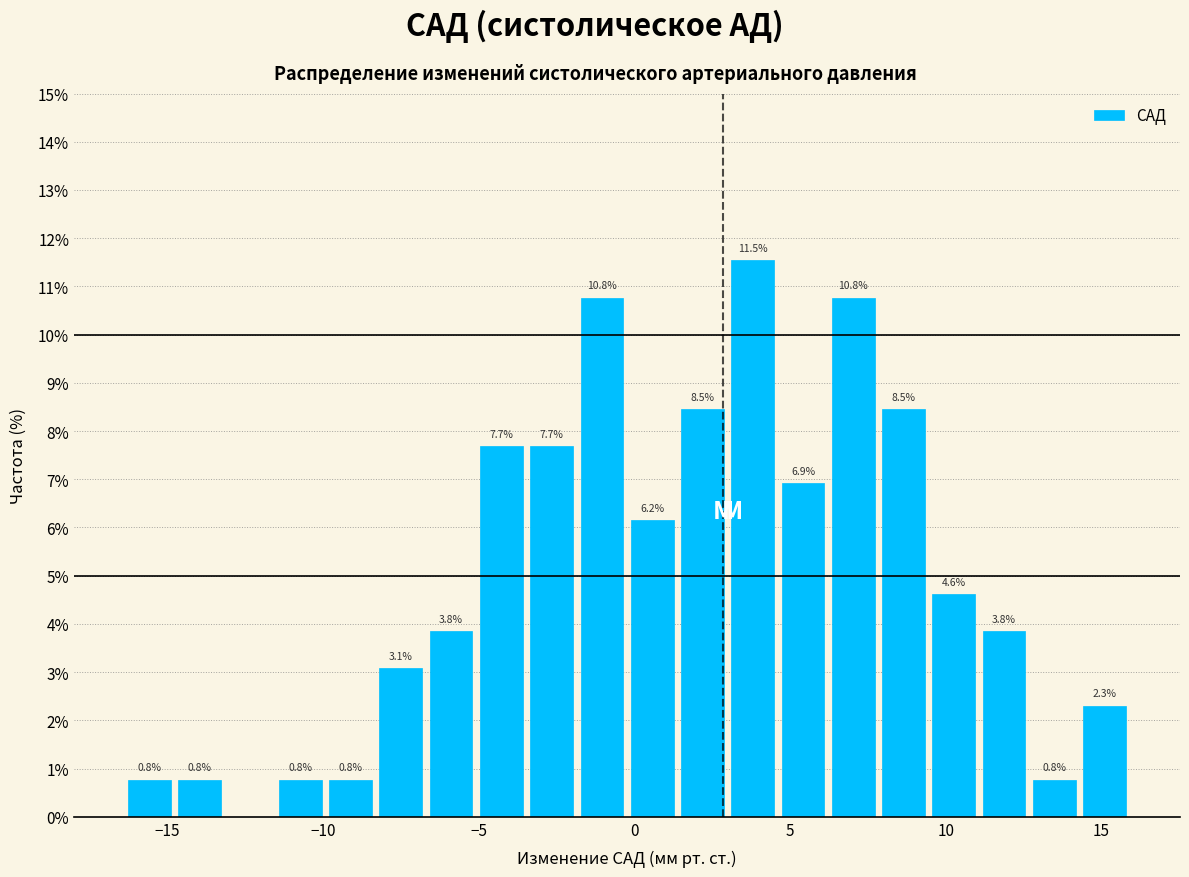

Read against the x-axis, roughly where is the centre of the tallest bar?

4.0